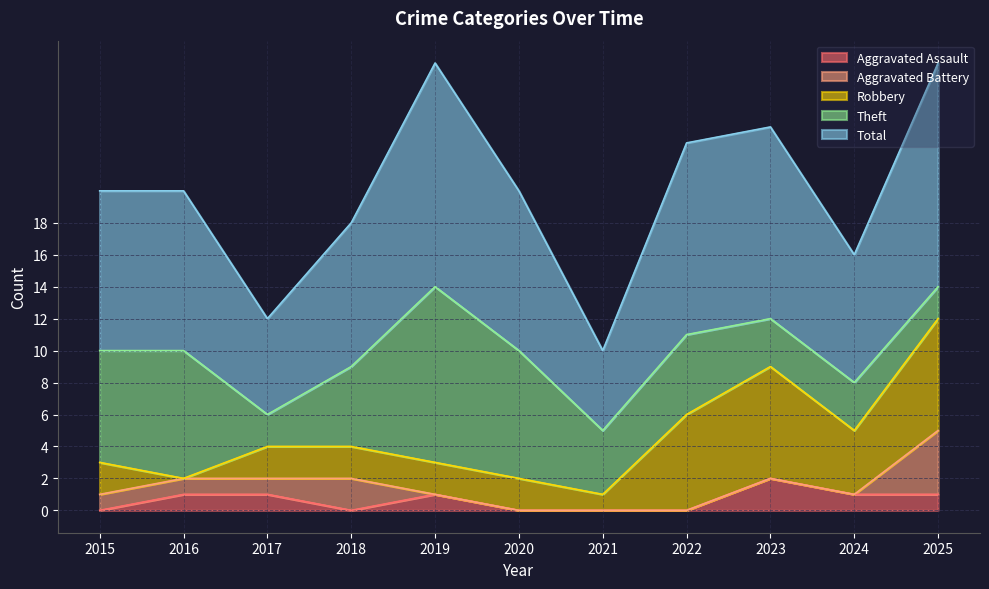

The value of Theft at 2022 is 8. True or false?

False